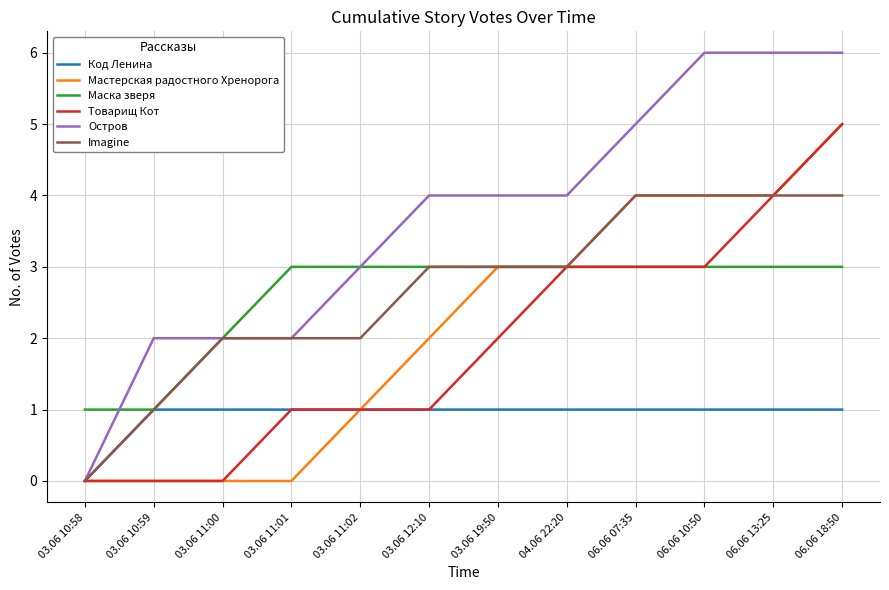

Reading right to left, list all the values displayed in this chart.

Код Ленина: 06.06 18:50=1	06.06 13:25=1	06.06 10:50=1	06.06 07:35=1	04.06 22:20=1	03.06 19:50=1	03.06 12:10=1	03.06 11:02=1	03.06 11:01=1	03.06 11:00=1	03.06 10:59=1	03.06 10:58=0
Мастерская радостного Хренорога: 06.06 18:50=5	06.06 13:25=4	06.06 10:50=4	06.06 07:35=4	04.06 22:20=3	03.06 19:50=3	03.06 12:10=2	03.06 11:02=1	03.06 11:01=0	03.06 11:00=0	03.06 10:59=0	03.06 10:58=0
Маска зверя: 06.06 18:50=3	06.06 13:25=3	06.06 10:50=3	06.06 07:35=3	04.06 22:20=3	03.06 19:50=3	03.06 12:10=3	03.06 11:02=3	03.06 11:01=3	03.06 11:00=2	03.06 10:59=1	03.06 10:58=1
Товарищ Кот: 06.06 18:50=5	06.06 13:25=4	06.06 10:50=3	06.06 07:35=3	04.06 22:20=3	03.06 19:50=2	03.06 12:10=1	03.06 11:02=1	03.06 11:01=1	03.06 11:00=0	03.06 10:59=0	03.06 10:58=0
Остров: 06.06 18:50=6	06.06 13:25=6	06.06 10:50=6	06.06 07:35=5	04.06 22:20=4	03.06 19:50=4	03.06 12:10=4	03.06 11:02=3	03.06 11:01=2	03.06 11:00=2	03.06 10:59=2	03.06 10:58=0
Imagine: 06.06 18:50=4	06.06 13:25=4	06.06 10:50=4	06.06 07:35=4	04.06 22:20=3	03.06 19:50=3	03.06 12:10=3	03.06 11:02=2	03.06 11:01=2	03.06 11:00=2	03.06 10:59=1	03.06 10:58=0